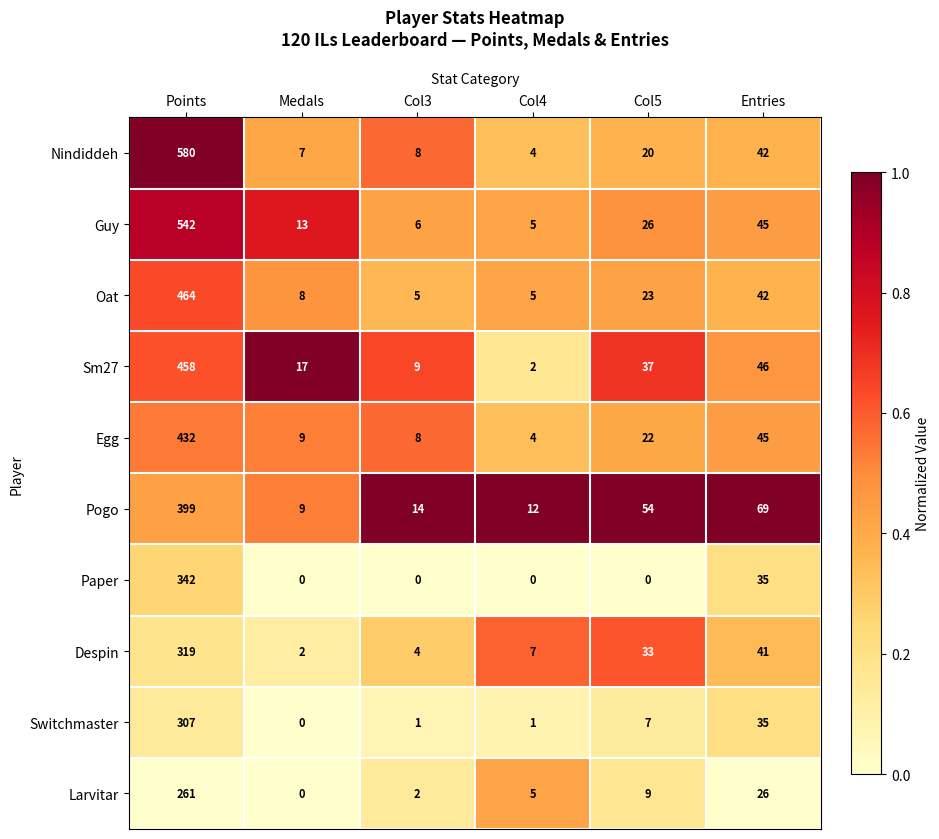

What is the difference between the second highest and minimum values in the Nindiddeh series?

38